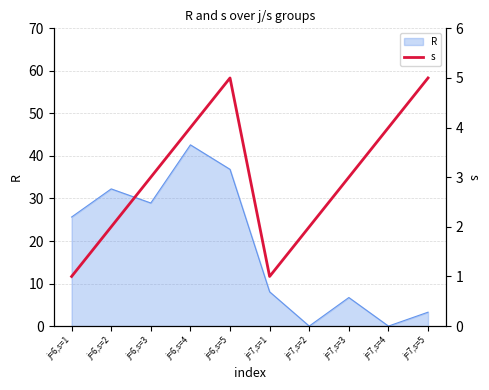

List the labels in order of value, largest first.

j=6,s=5, j=7,s=5, j=6,s=4, j=7,s=4, j=6,s=3, j=7,s=3, j=6,s=2, j=7,s=2, j=6,s=1, j=7,s=1